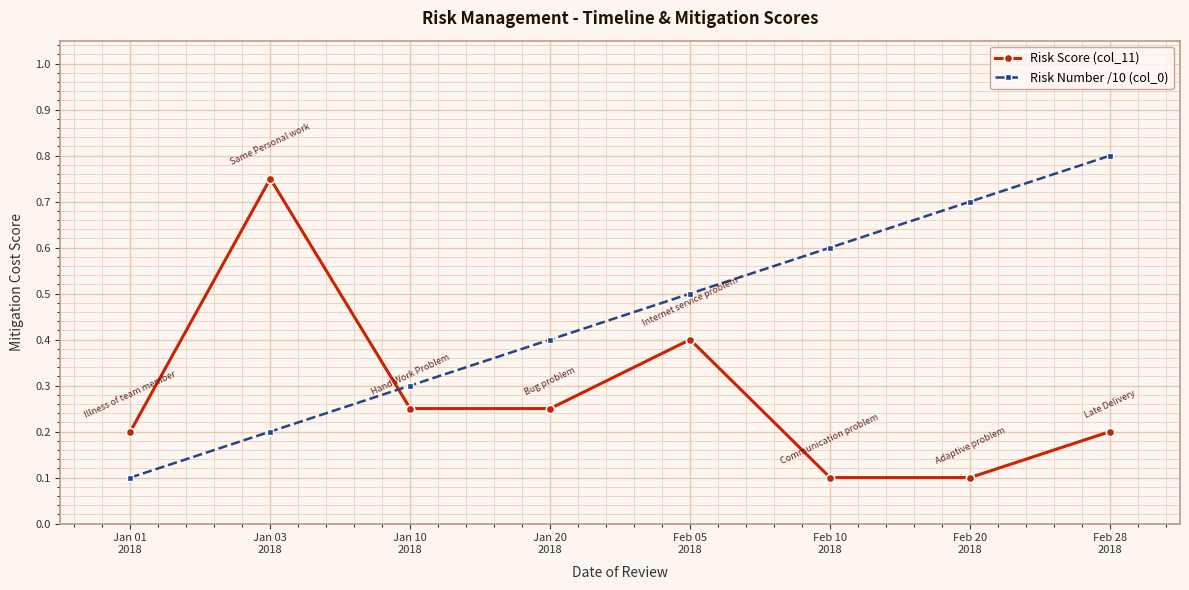

What is the difference between the maximum and minimum values in the Risk Number /10 (col_0) series?

0.7